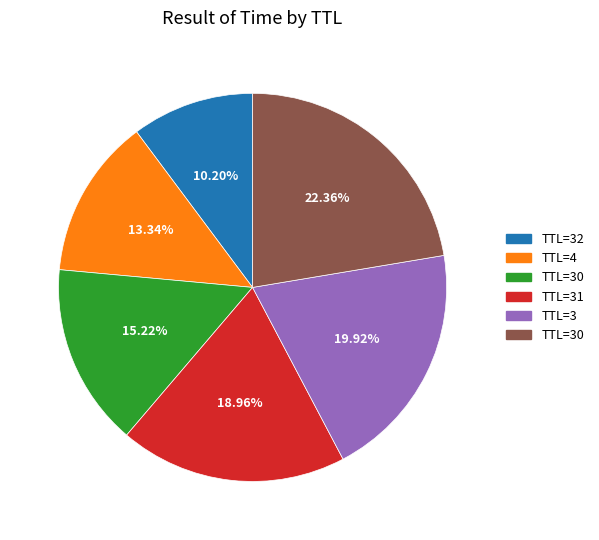

Does any single category account for the majority?

No